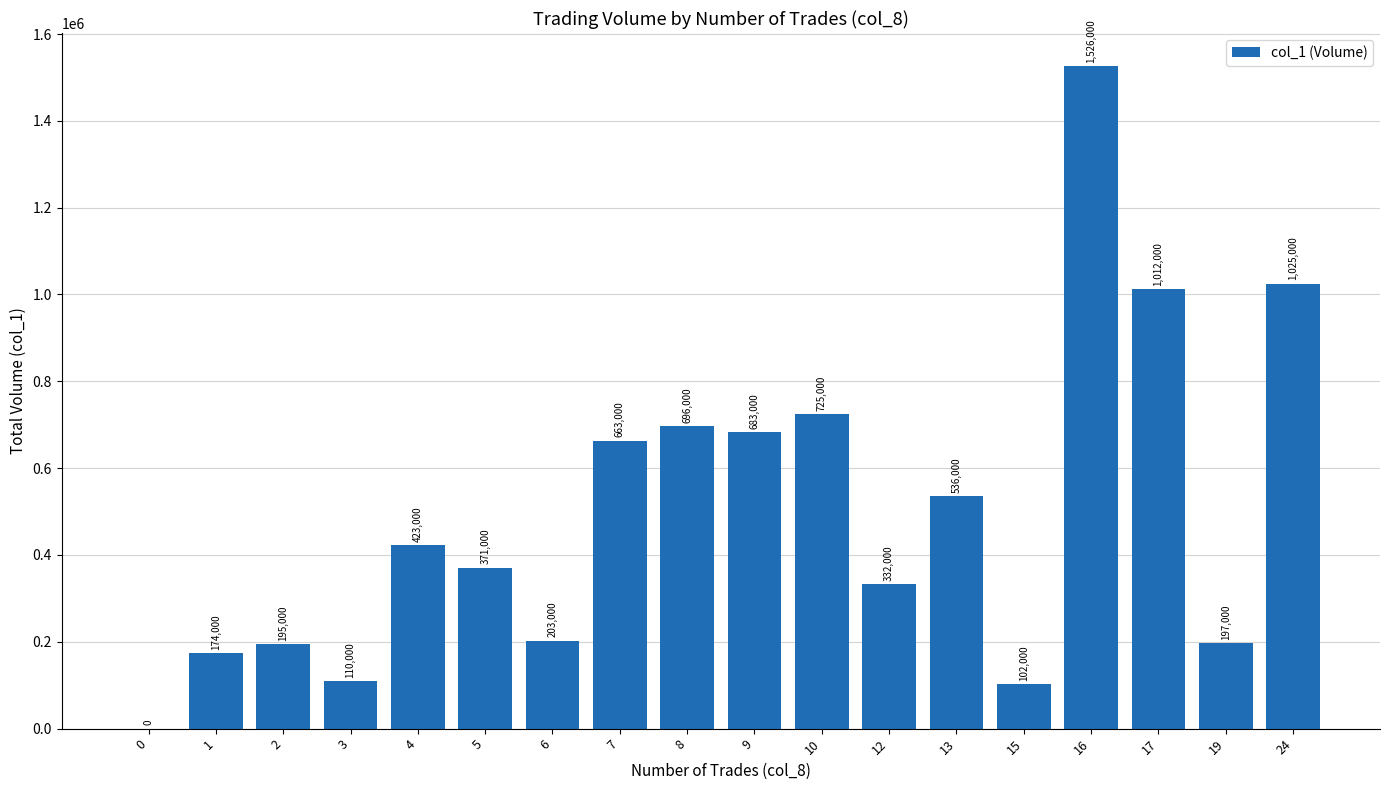

What is the maximum value shown in the chart?

1526000